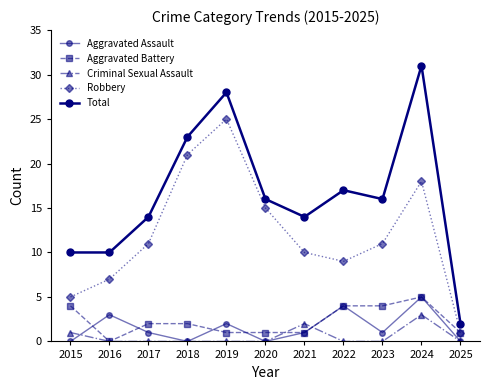

At which label does Aggravated Assault reach its peak?

2024